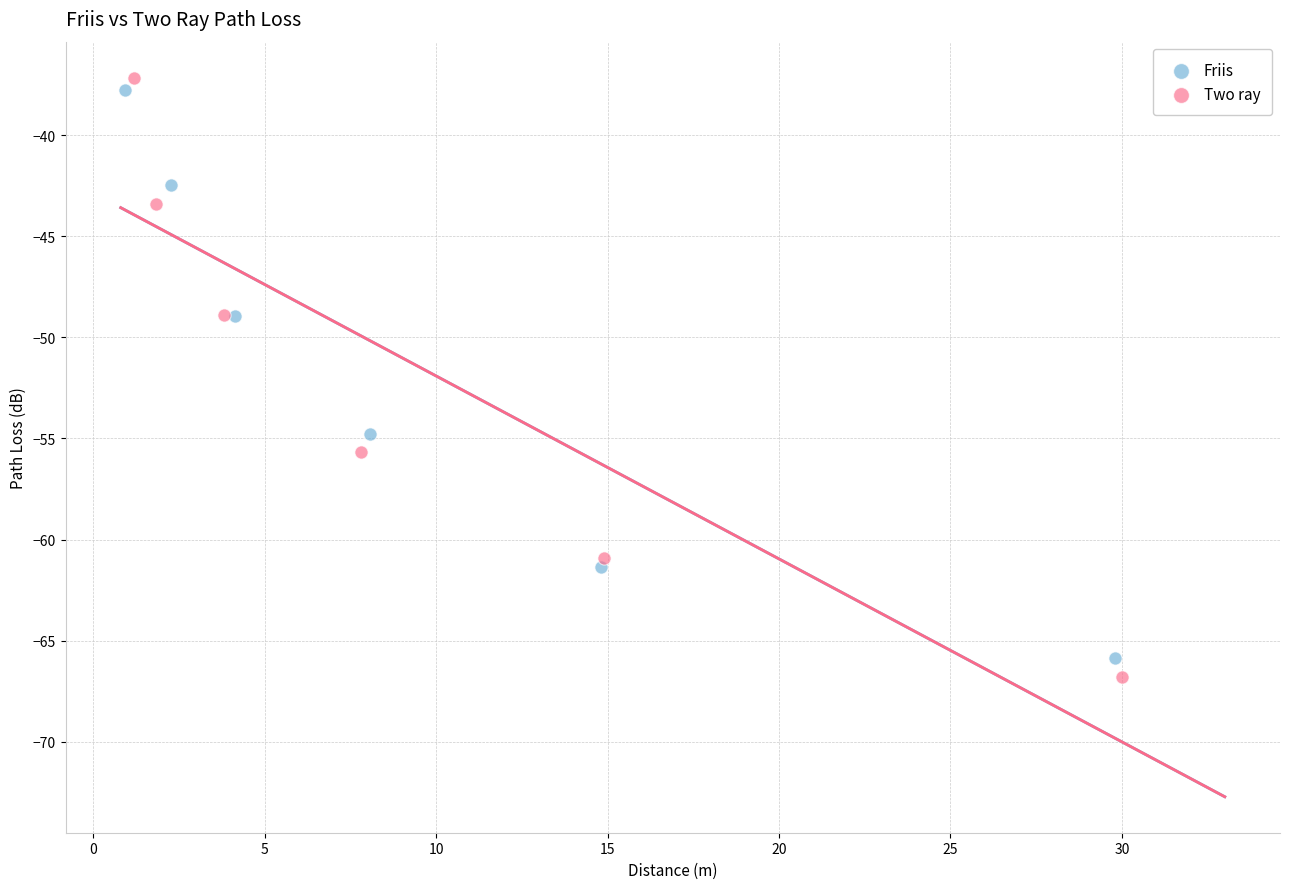

Which series reaches the minimum Y coordinate?

Two ray